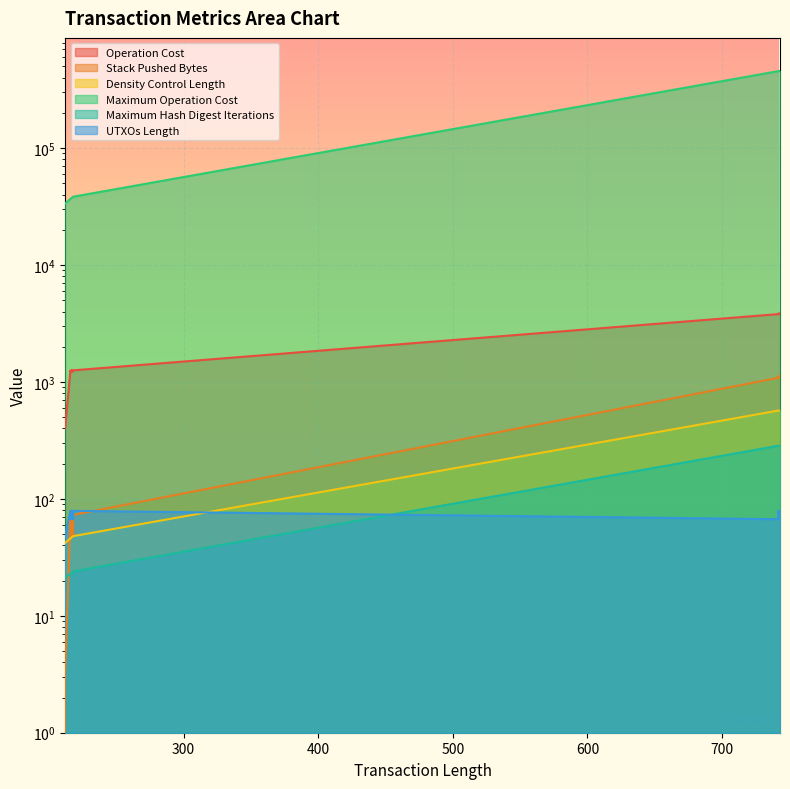

Which series has the largest total across all categories?

Maximum Operation Cost